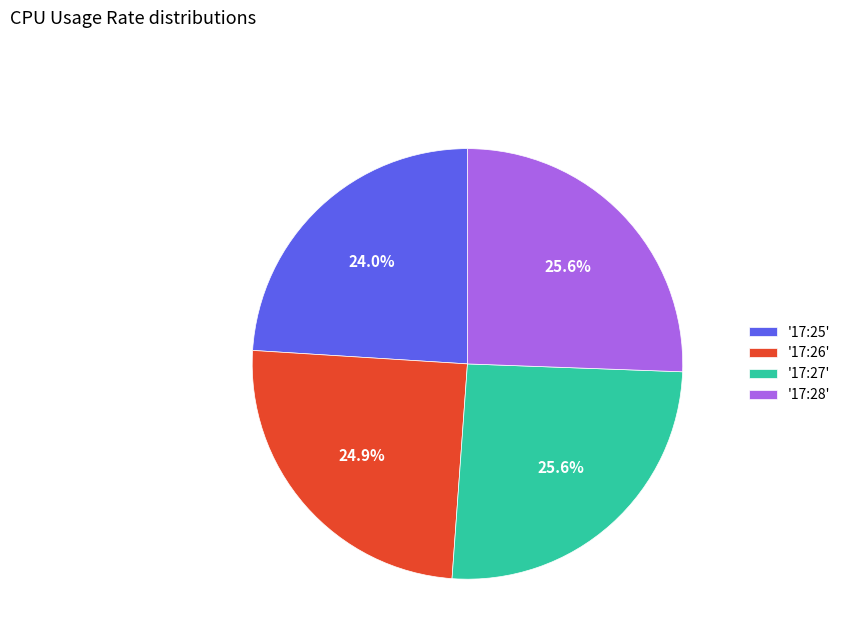

How many segments does this pie chart have?

4